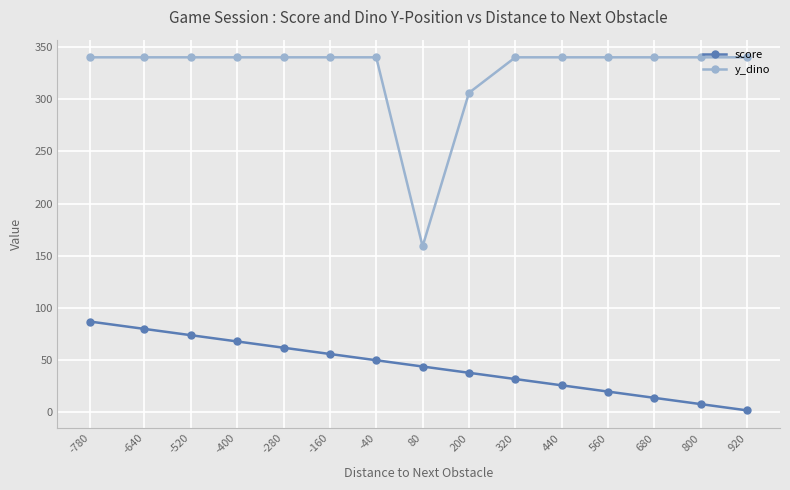

Rank the categories by y_dino value from lowest to highest.

80, 200, 920, 800, 680, 560, 440, 320, -40, -160, -280, -400, -520, -640, -780